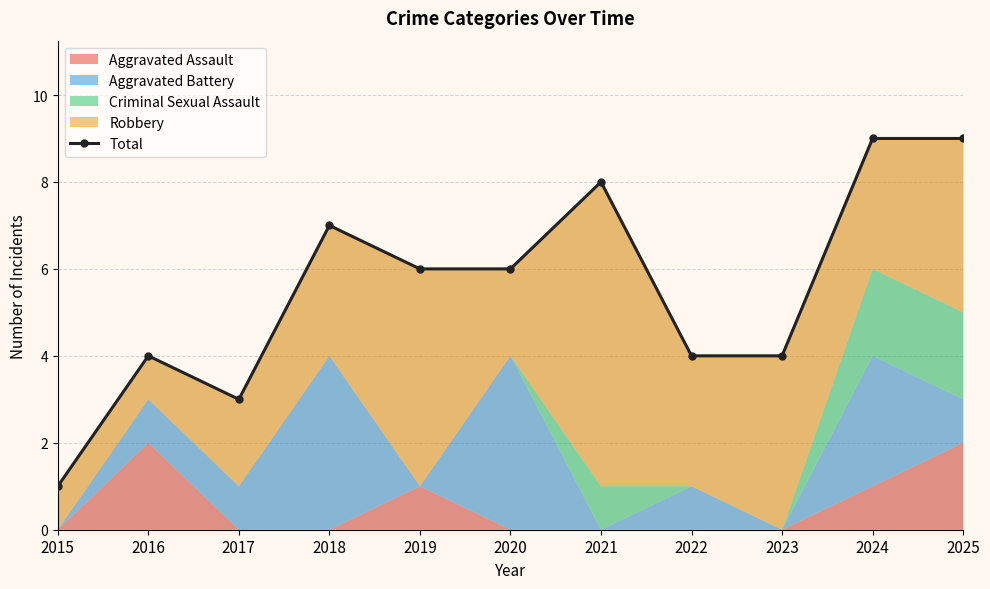

Reading right to left, list all the values displayed in this chart.

2025=9	2024=9	2023=4	2022=4	2021=8	2020=6	2019=6	2018=7	2017=3	2016=4	2015=1